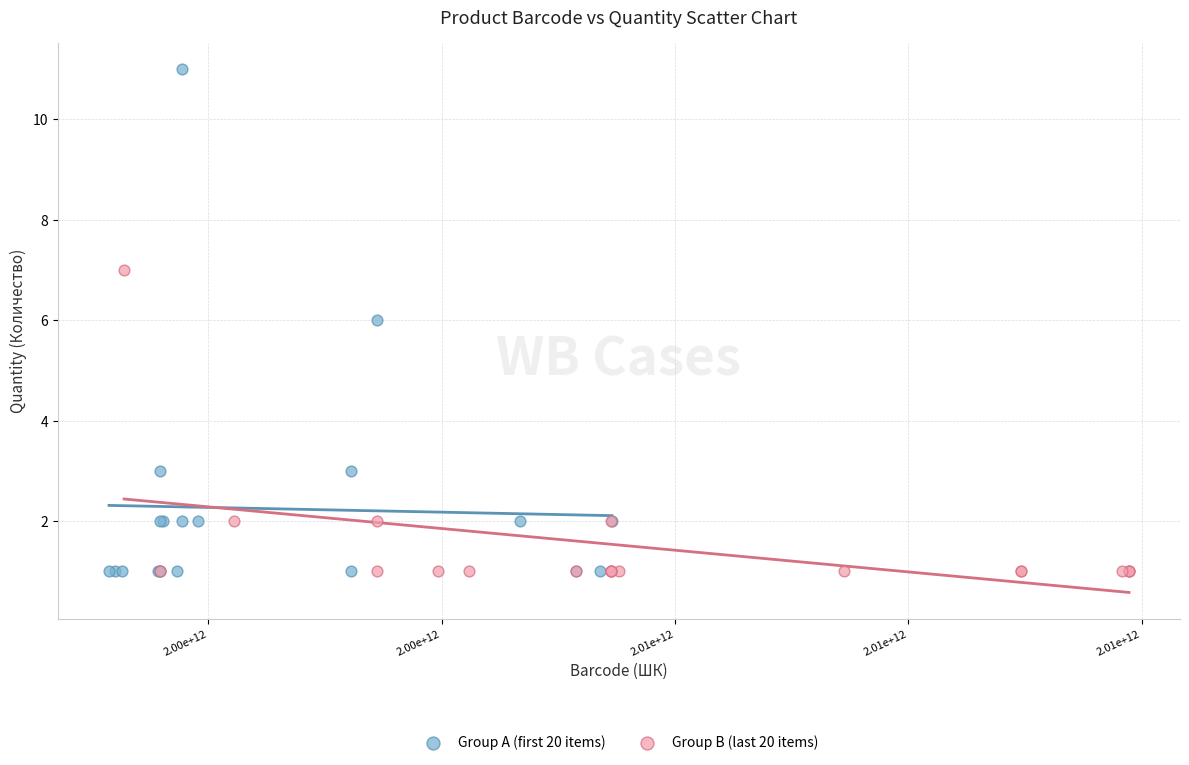

What are all the series names shown in the legend?

Group A (first 20 items), Group B (last 20 items)